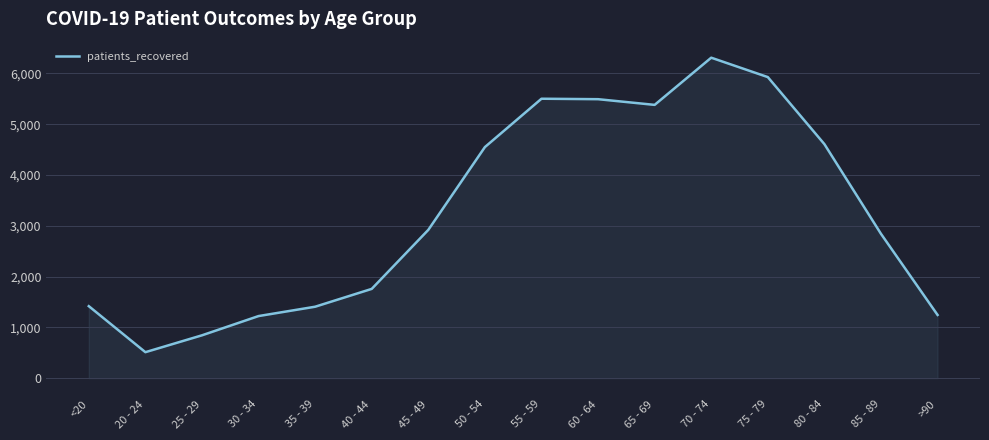

What is the smallest value displayed?

512